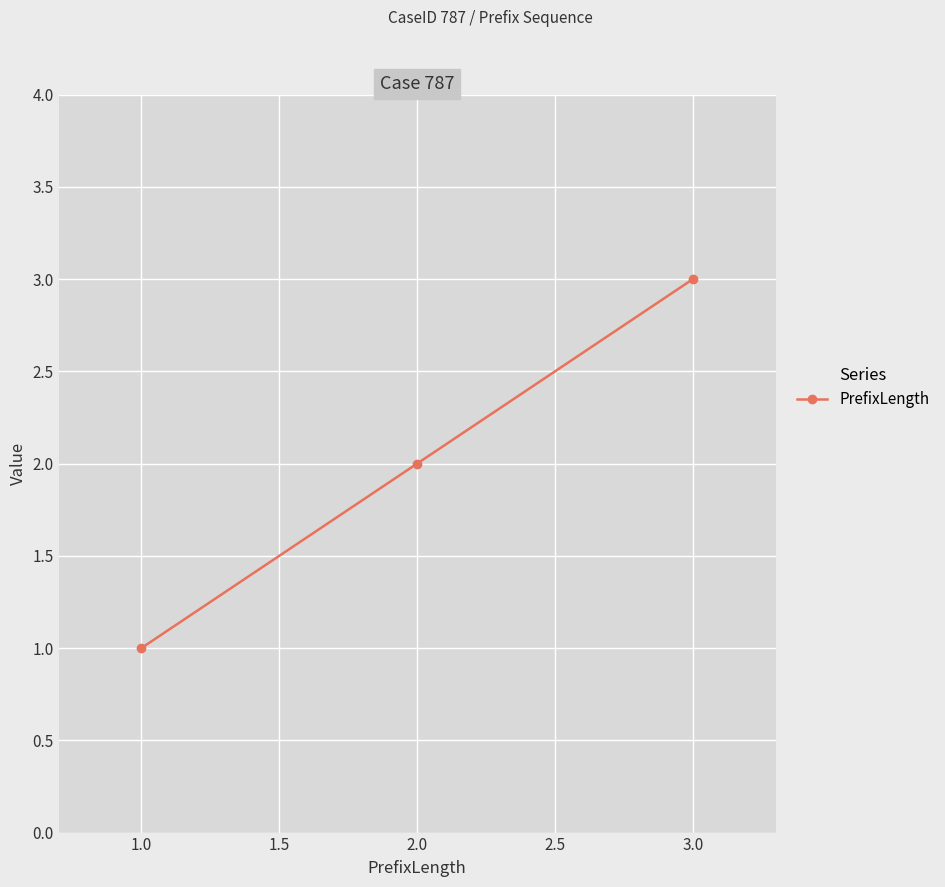

List the labels in order of value, smallest first.

1.0, 2.0, 3.0